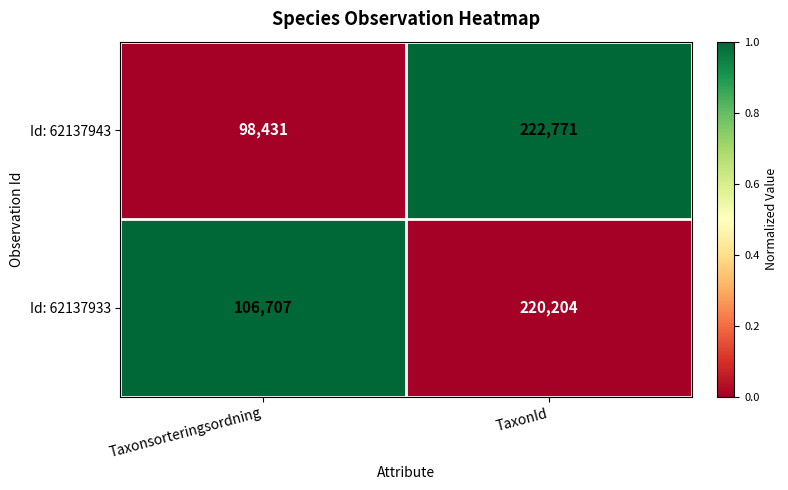

Is it true that Id: 62137943 equals 28429 at Taxonsorteringsordning?

False